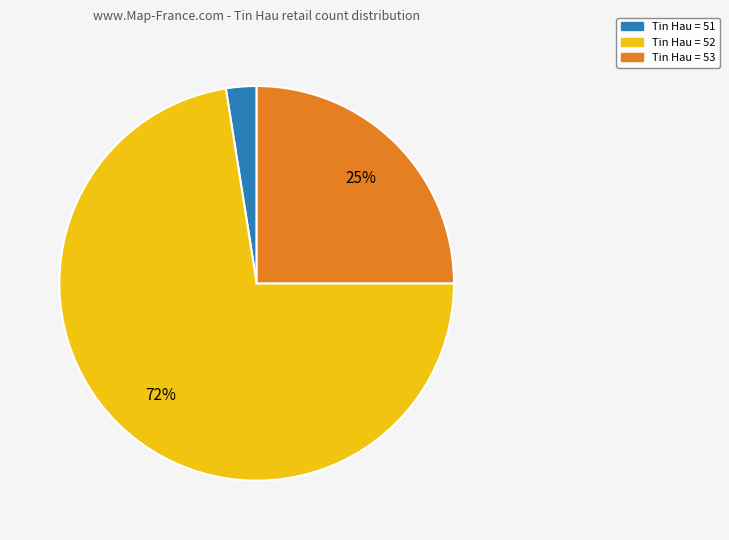

Combined, do Tin Hau = 52 and Tin Hau = 51 account for over 50%?

Yes